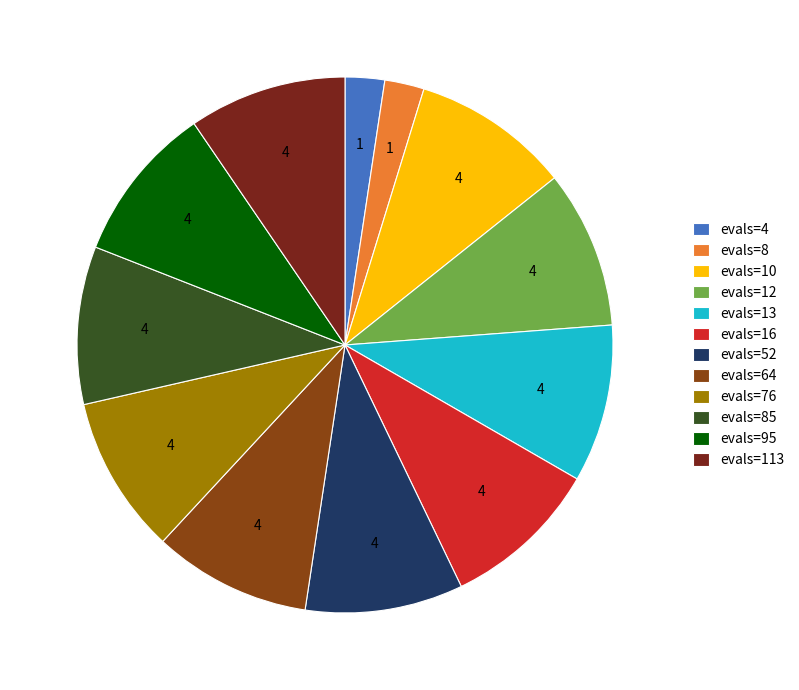

To the nearest percent, what is the average slice percentage?

8%